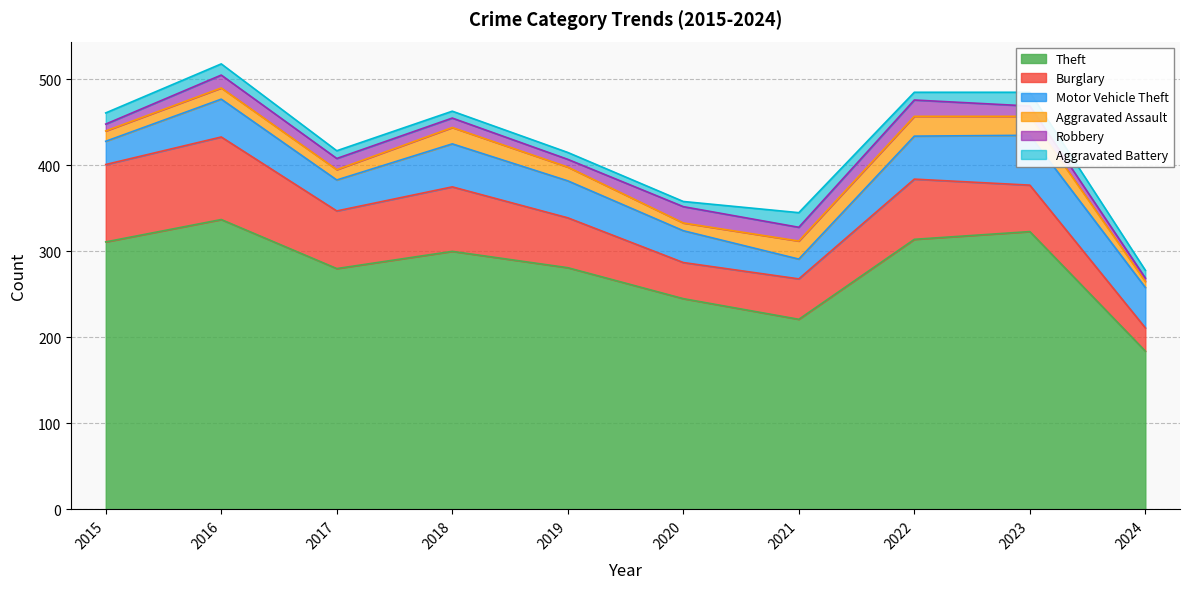

What is the difference between the maximum and minimum values in the Burglary series?

69